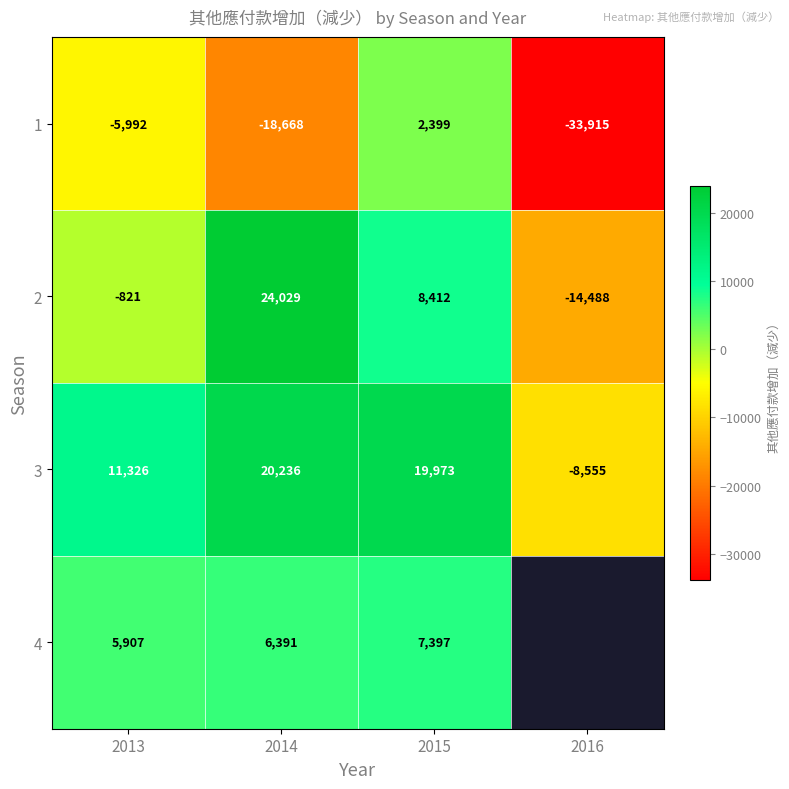

List the labels in order of 2 value, smallest first.

2016, 2013, 2015, 2014